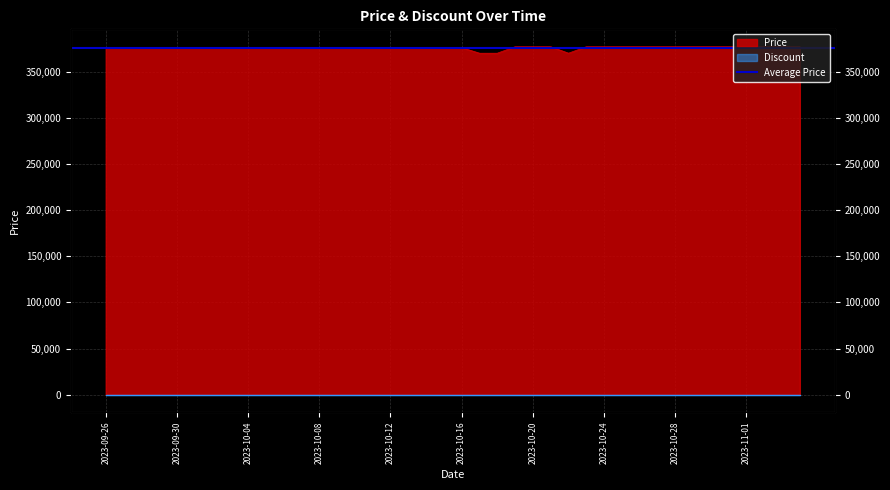

How many lines are shown in the chart?

1